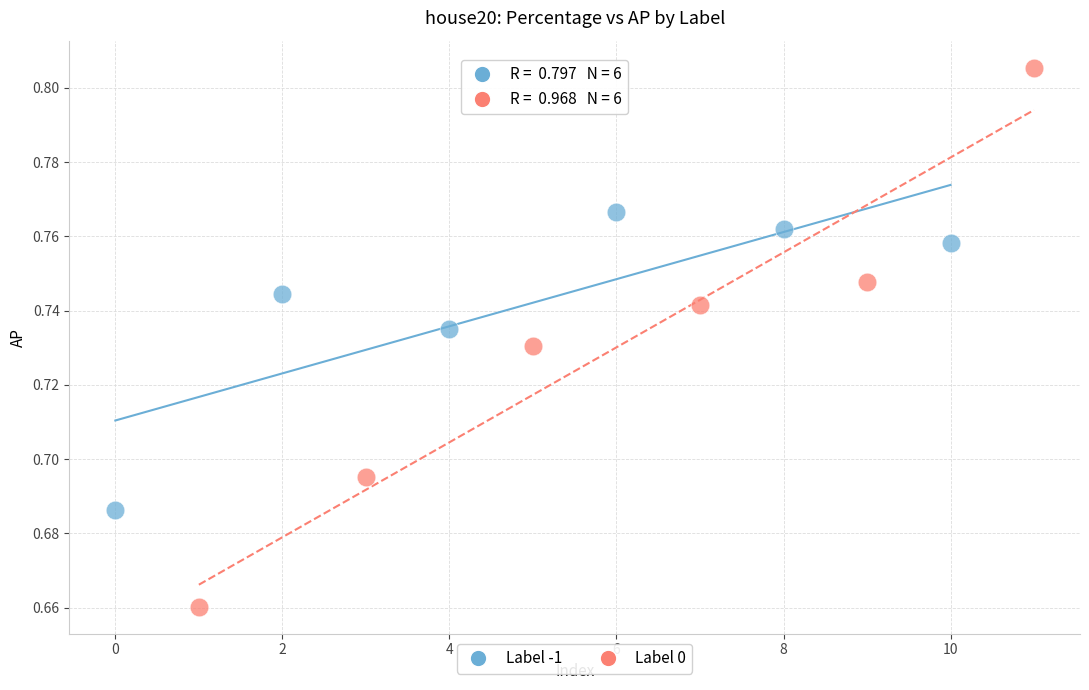

Which series has the largest Y range (max minus min)?

Label 0